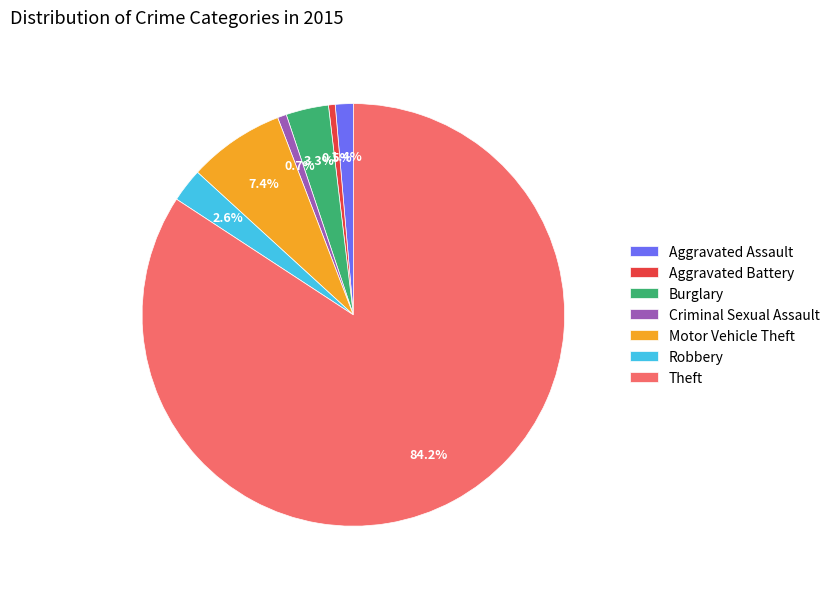

What portion of the pie excludes Motor Vehicle Theft?

92.6%